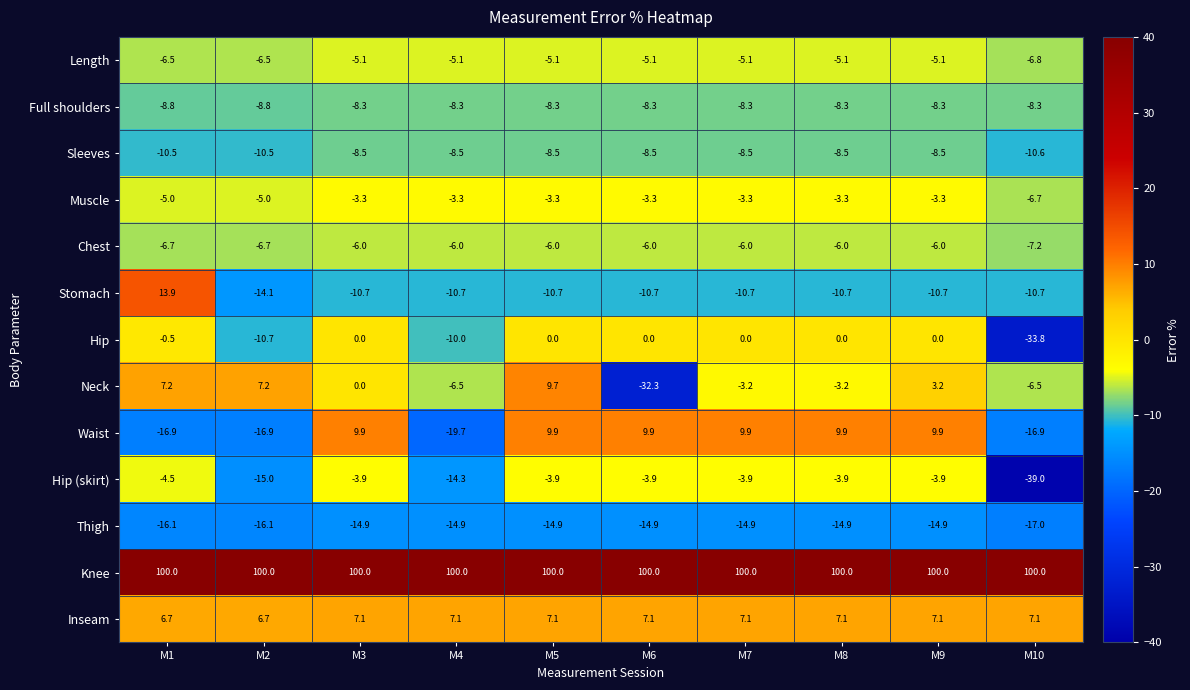

What is the spread (max minus min) of values at M2?

116.9